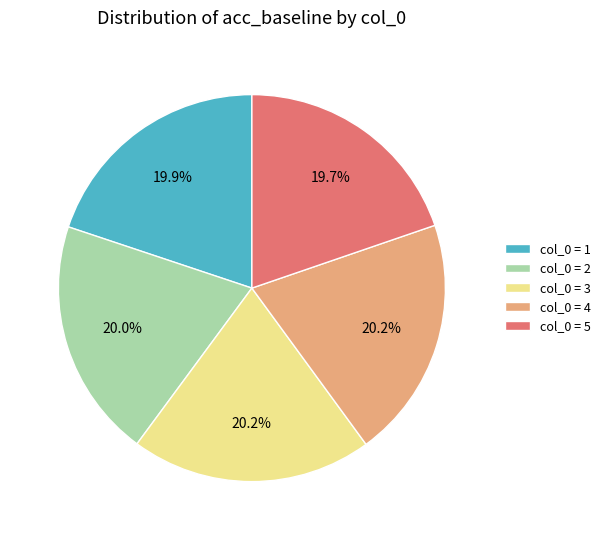

Does any single category account for the majority?

No